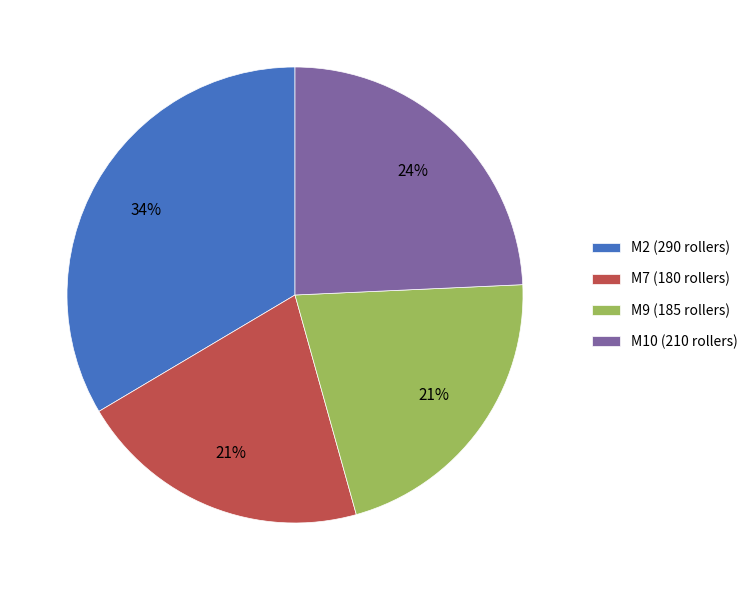

Does any single category account for the majority?

No